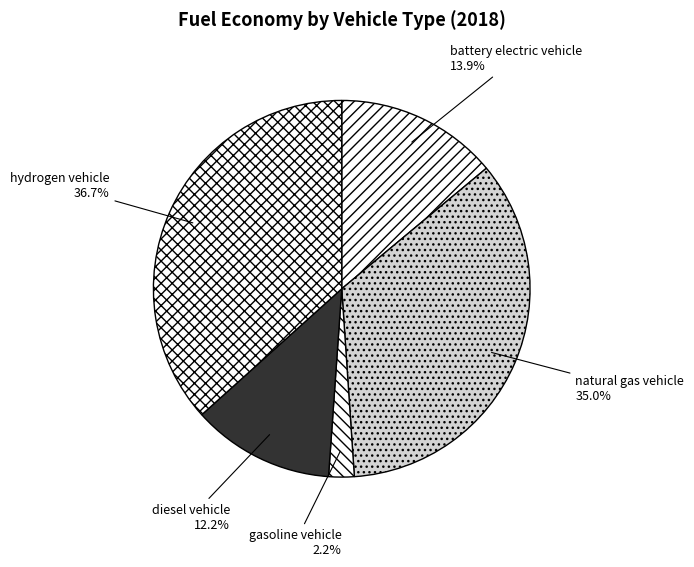

How many segments does this pie chart have?

5